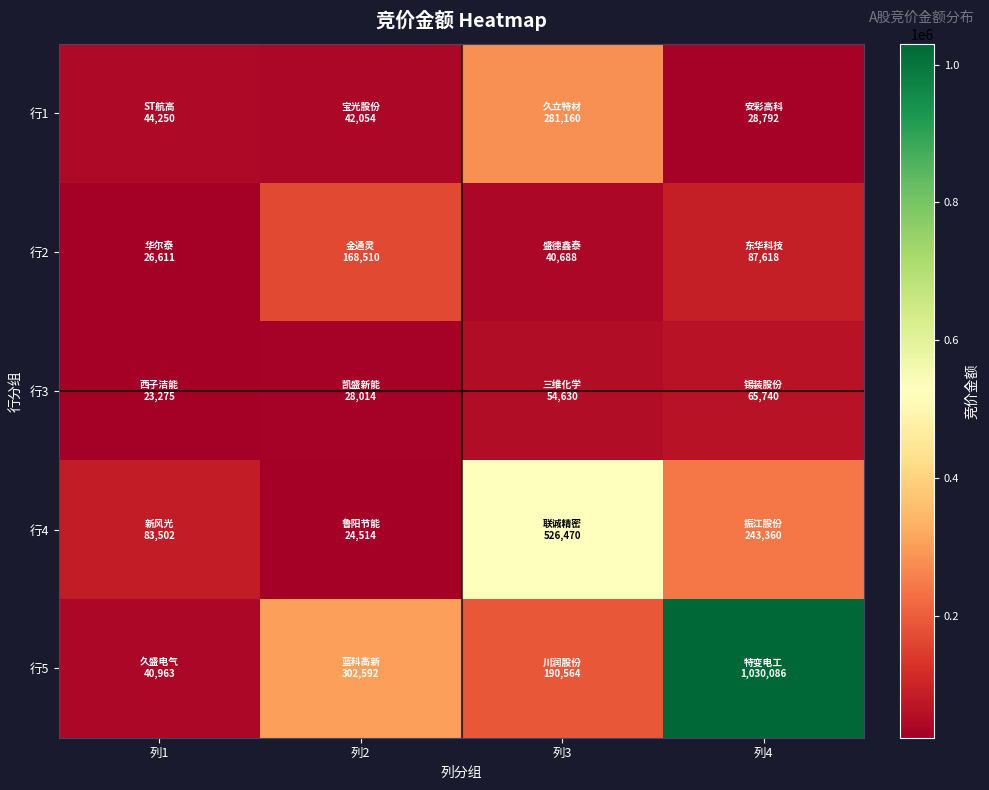

What is the smallest value displayed?

23275